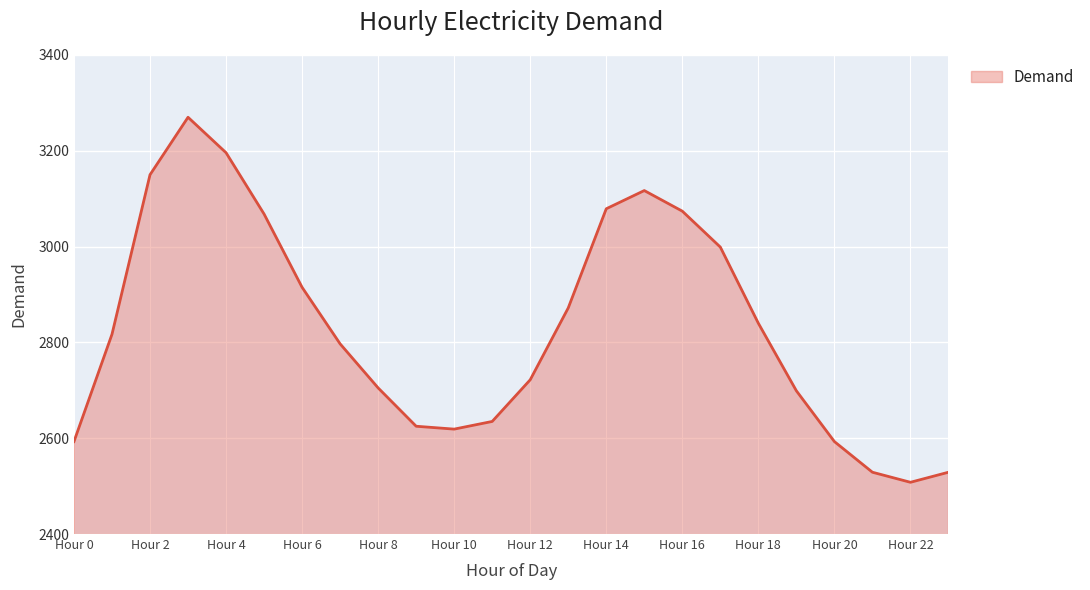

Does the chart display data point markers on the line(s)?

No